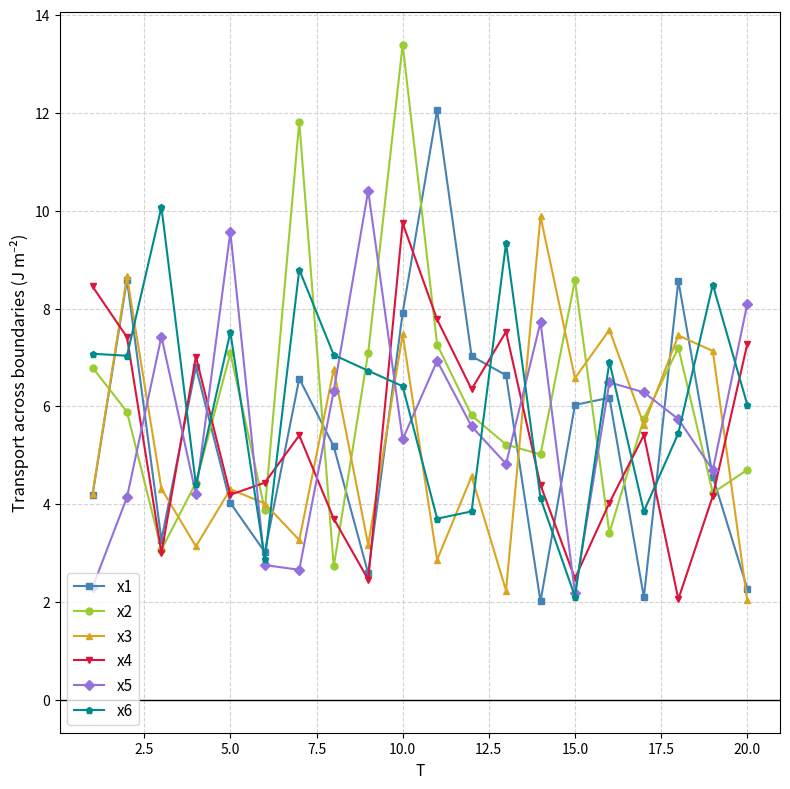

After their last crossing, which series has the higher values: x1 or x3?

x1